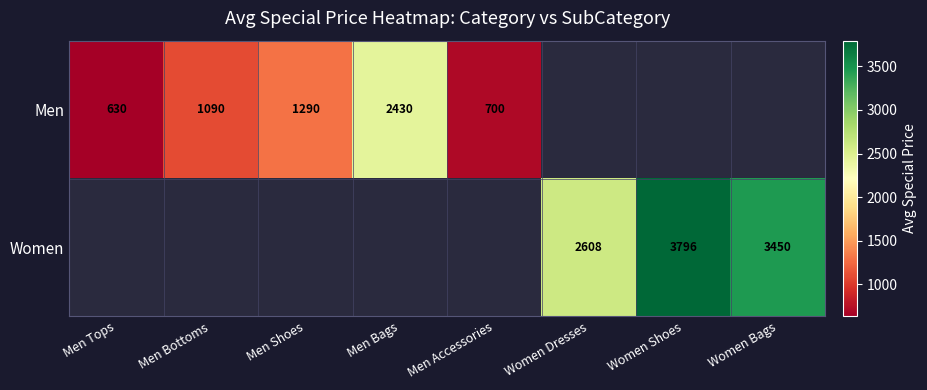

Is the value of Men at Men Tops greater than the value of Women at Women Dresses?

No